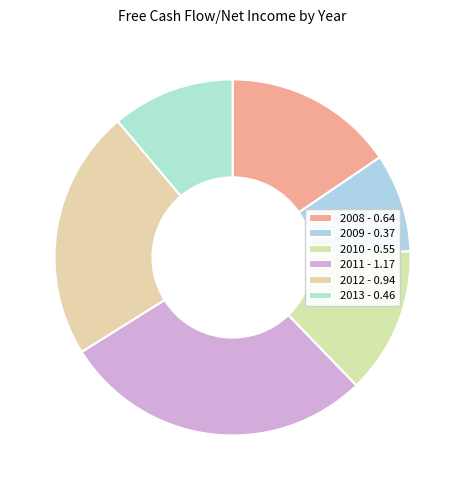

The 2010 slice represents 26% of the pie. True or false?

False